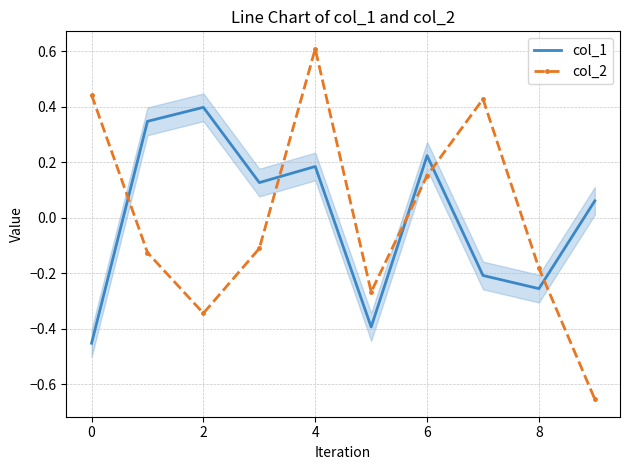

Rank the series by their maximum value, from lowest to highest.

col_1, col_2